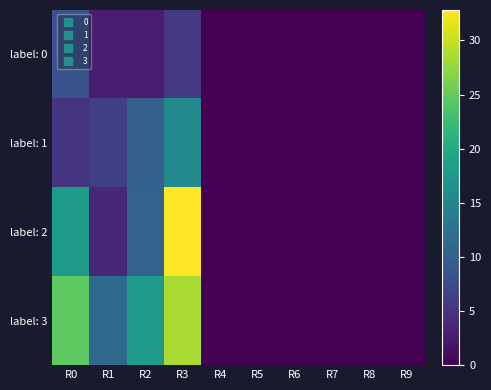

Reading left to right, transcribe all the data shown in this chart.

label: 0: R0=8.2	R1=2.8	R2=2.6	R3=5.5	R4=0.0	R5=0.0	R6=0.0	R7=0.0	R8=0.0	R9=0.0
label: 1: R0=5.1	R1=6.2	R2=10.1	R3=15.8	R4=0.0	R5=0.0	R6=0.0	R7=0.0	R8=0.0	R9=0.0
label: 2: R0=17.9	R1=3.7	R2=10.5	R3=32.8	R4=0.0	R5=0.0	R6=0.0	R7=0.0	R8=0.0	R9=0.0
label: 3: R0=24.6	R1=11.2	R2=18.0	R3=28.6	R4=0.0	R5=0.0	R6=0.0	R7=0.0	R8=0.0	R9=0.0